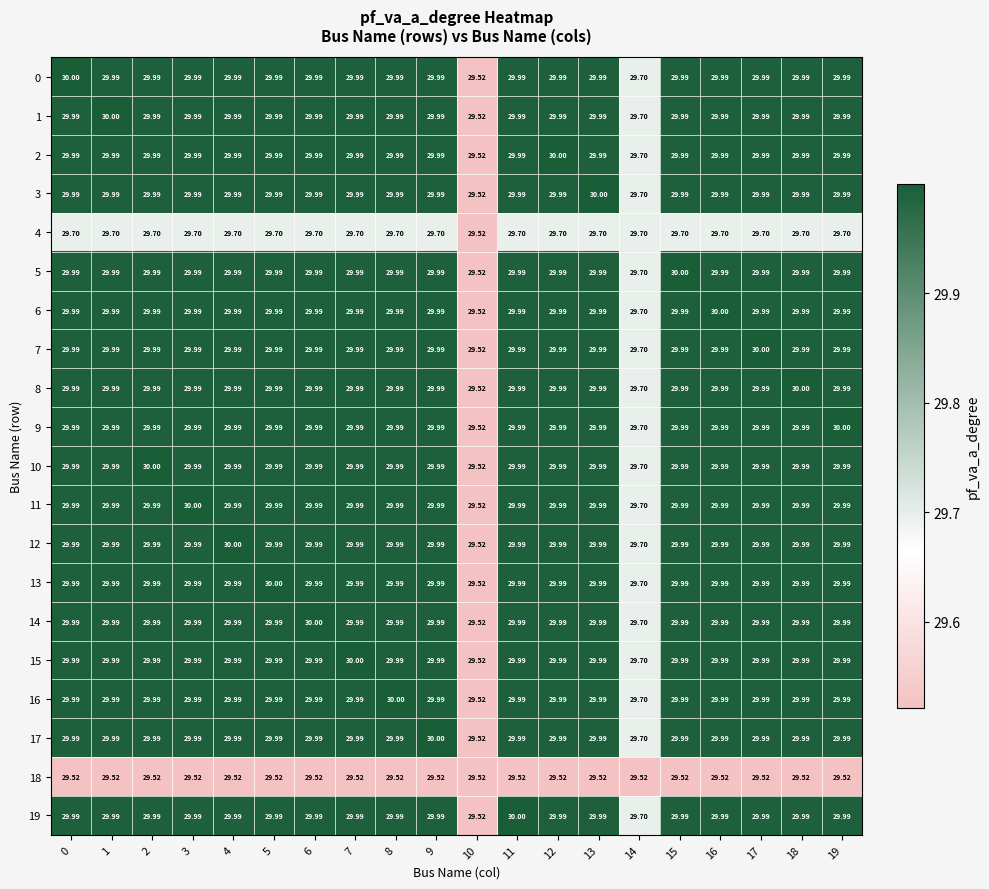

Is the value of 18 at 16 greater than the value of 1 at 6?

No